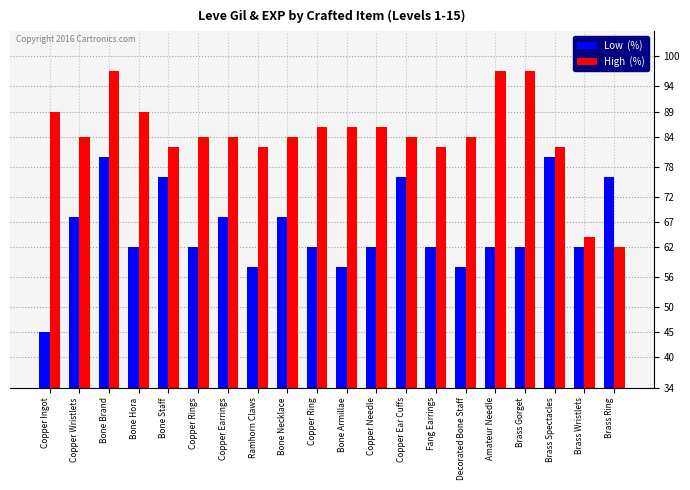

What is the difference between the highest and lowest values at Amateur Needle?

35